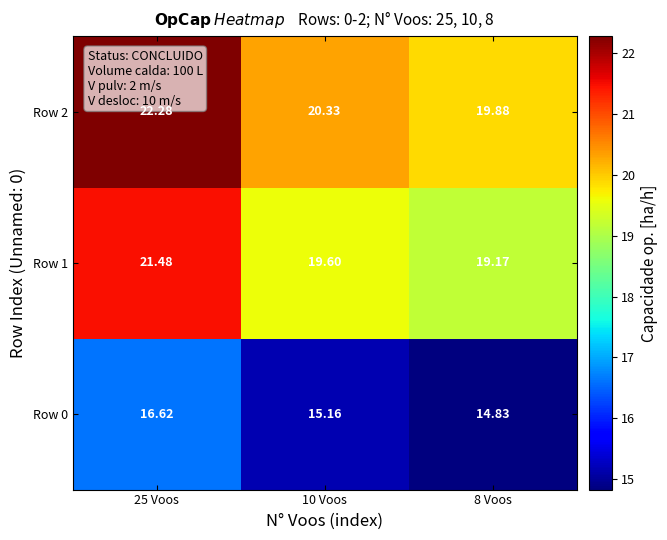

Is the value of Row 0 at 10 Voos greater than the value of Row 2 at 25 Voos?

No